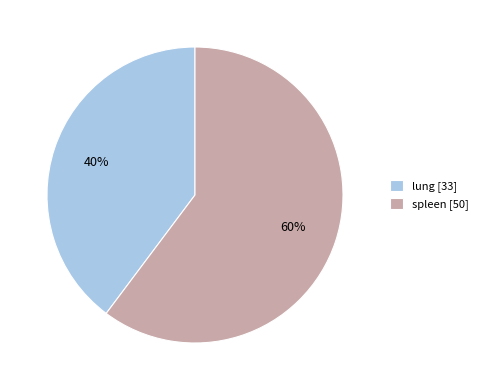

Combined, do spleen [50] and lung [33] account for over 50%?

Yes